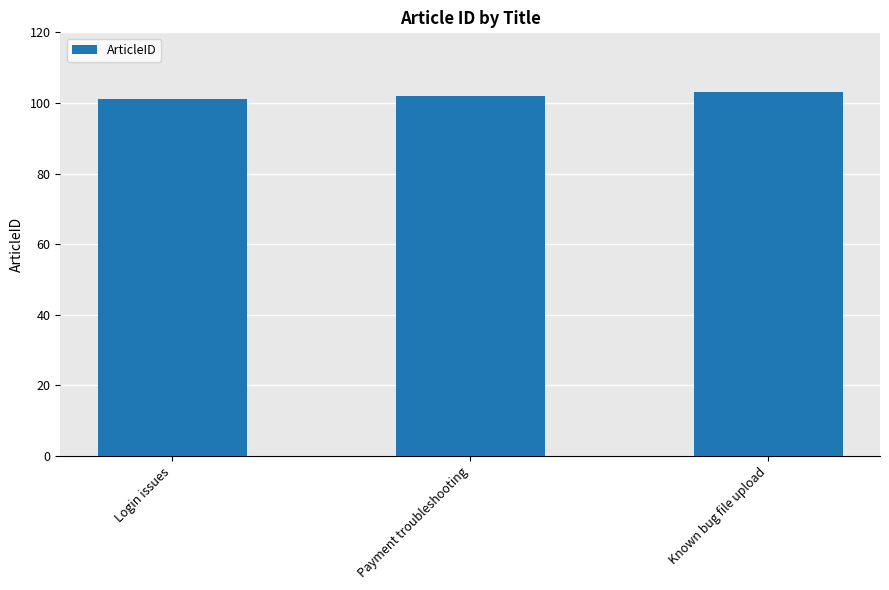

Rank the categories by value from lowest to highest.

Login issues, Payment troubleshooting, Known bug file upload